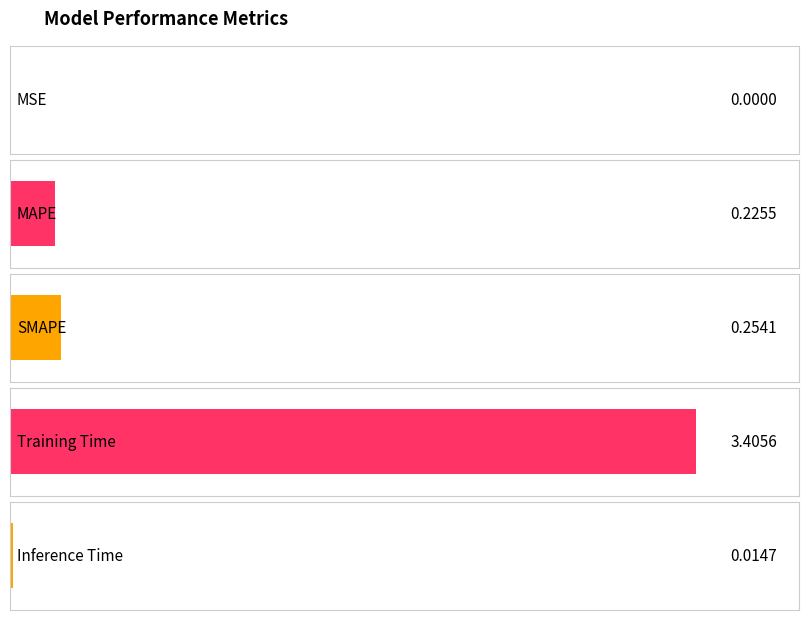

What is the average value?

0.8